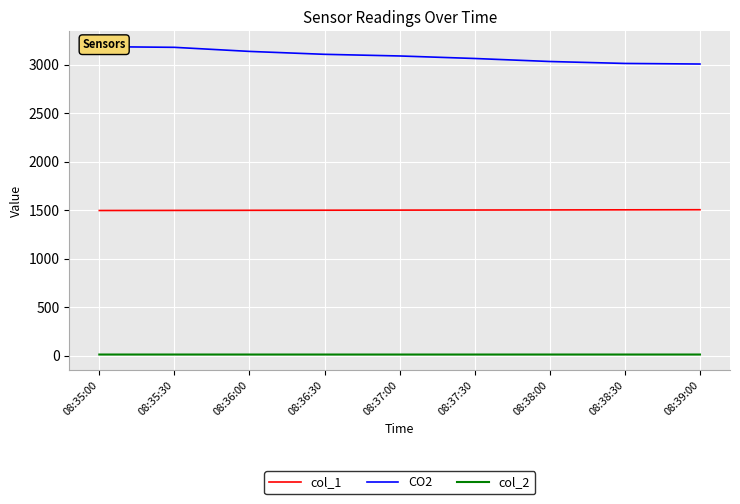

How many categories are shown in the chart?

9